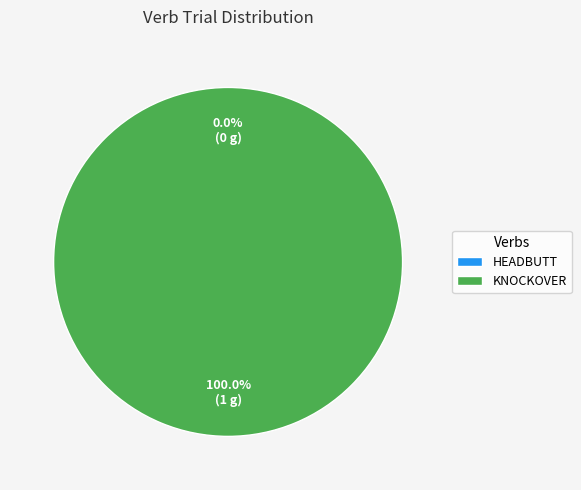

Is it true that knockover is 87% of the pie?

False